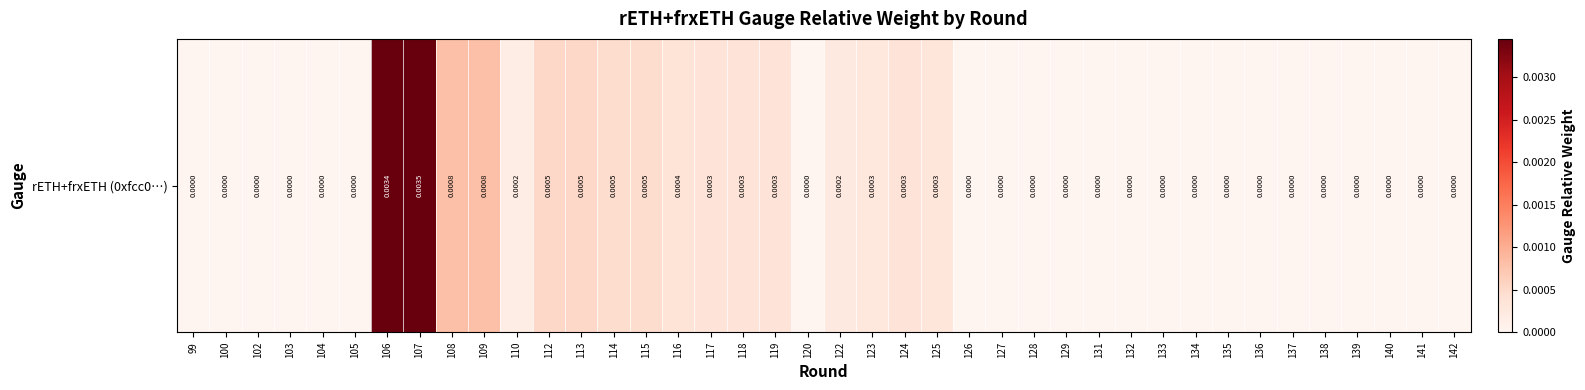

How many data points are above 0?

23